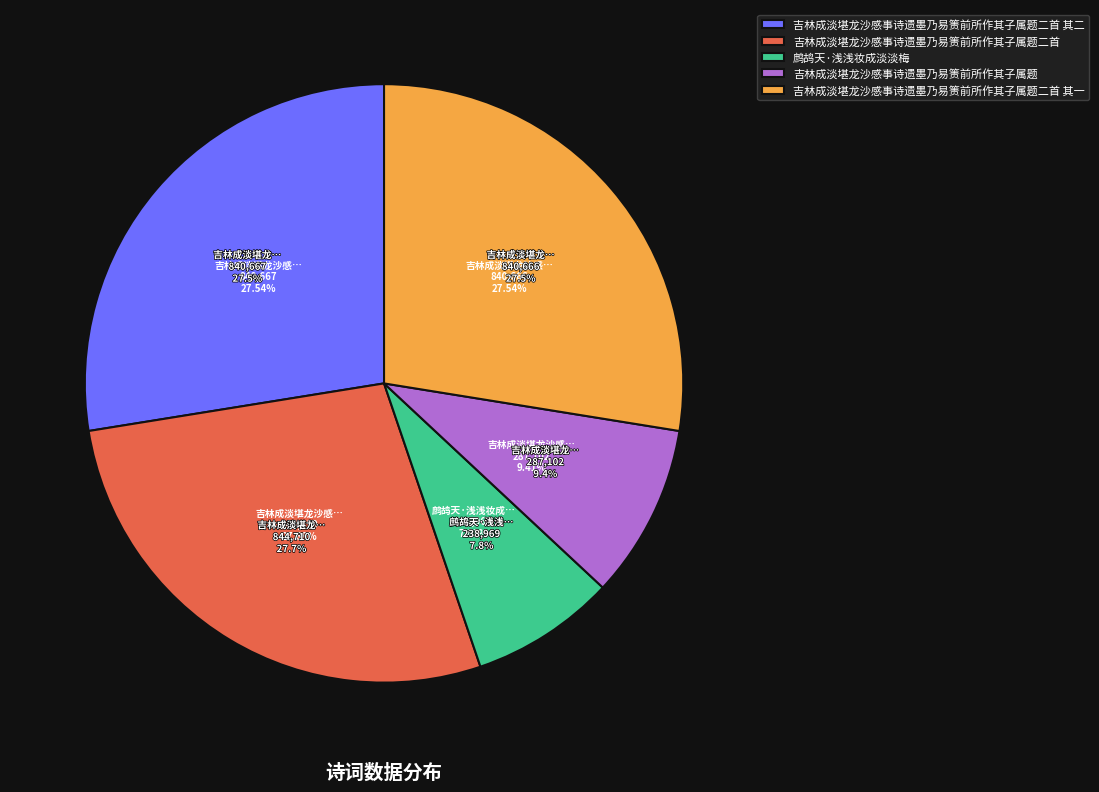

True or false: 鹧鸪天·浅浅妆成淡淡梅 accounts for 14% of the total.

False